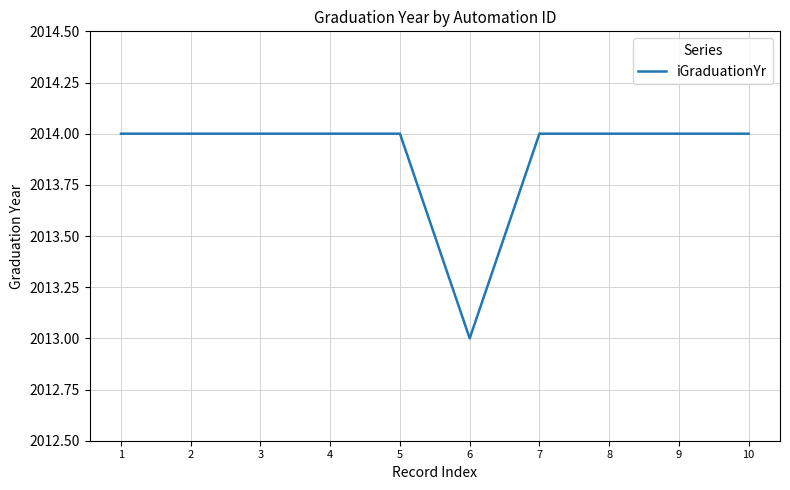

What is the minimum value shown in the chart?

2013